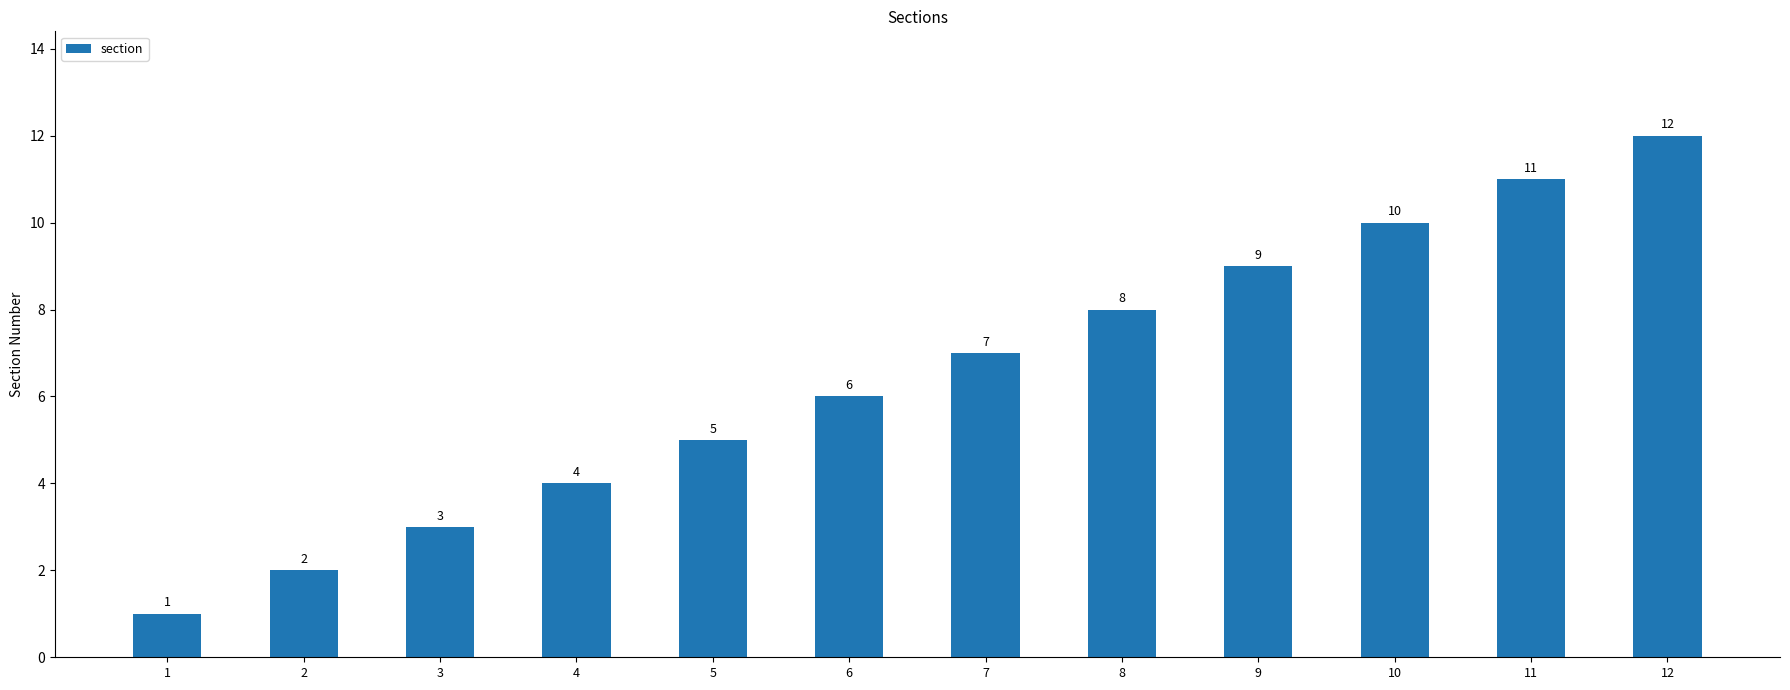

Which has a higher value, 5 or 8?

8